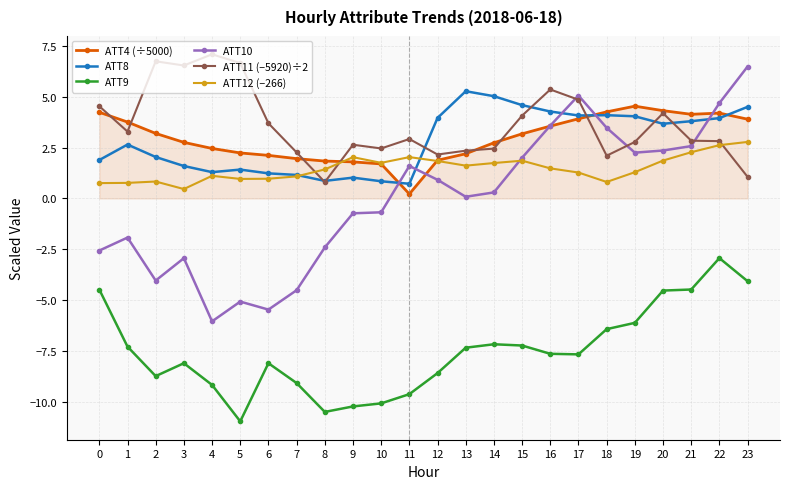

At which category does ATT9 reach its first local peak?

3